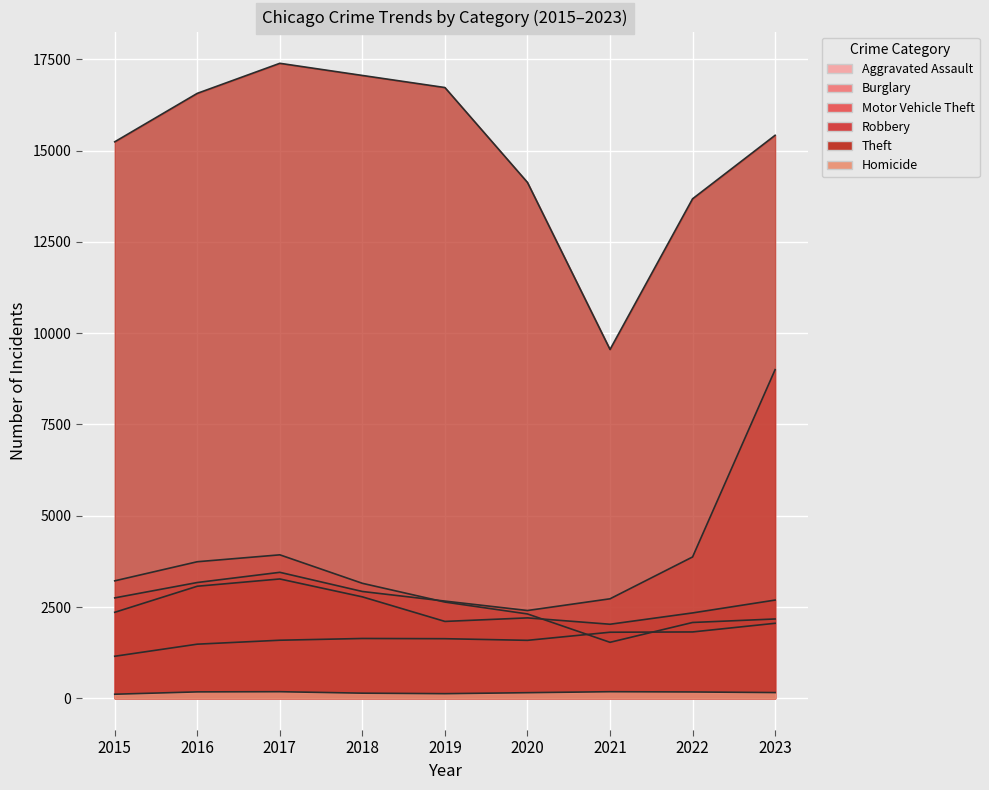

How many data points does each series have?

9